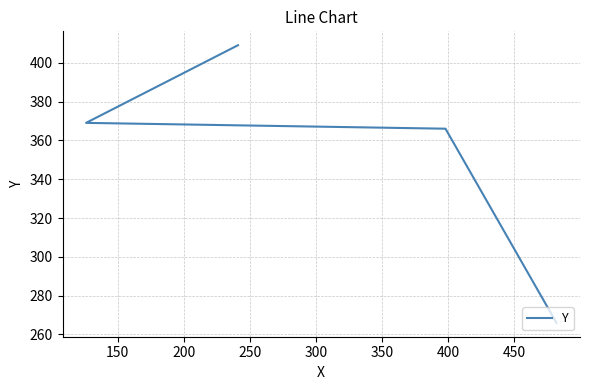

Which has a higher value, 150 or 250?

250